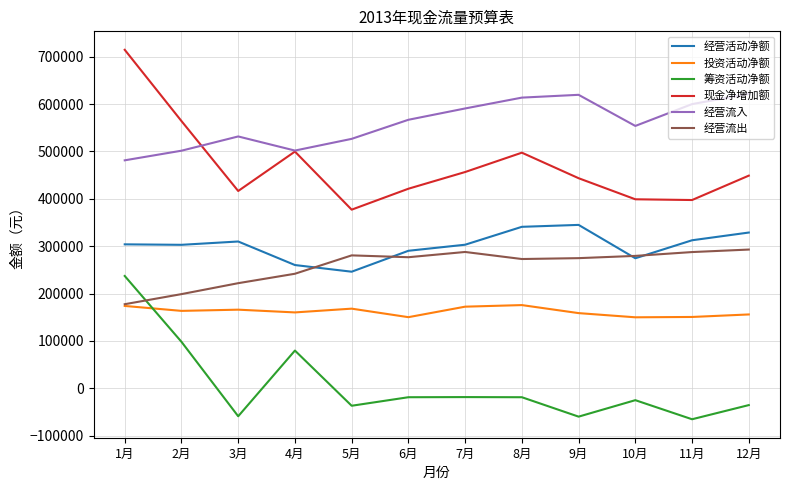

True or false: 经营活动净额 and 经营流入 cross at least once.

False